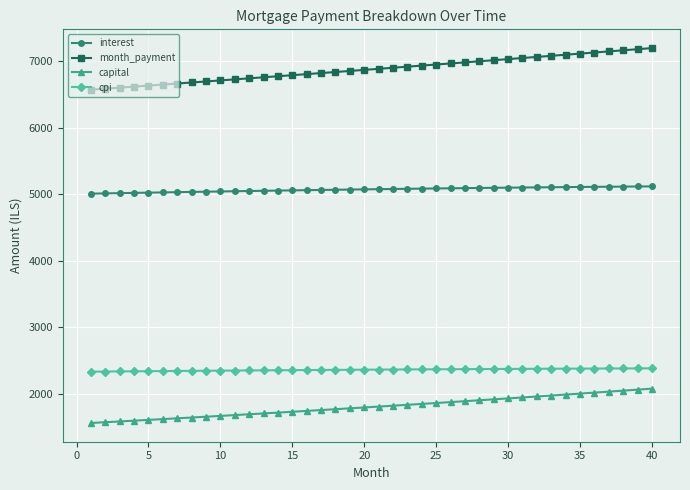

True or false: capital and cpi intersect in this chart.

False